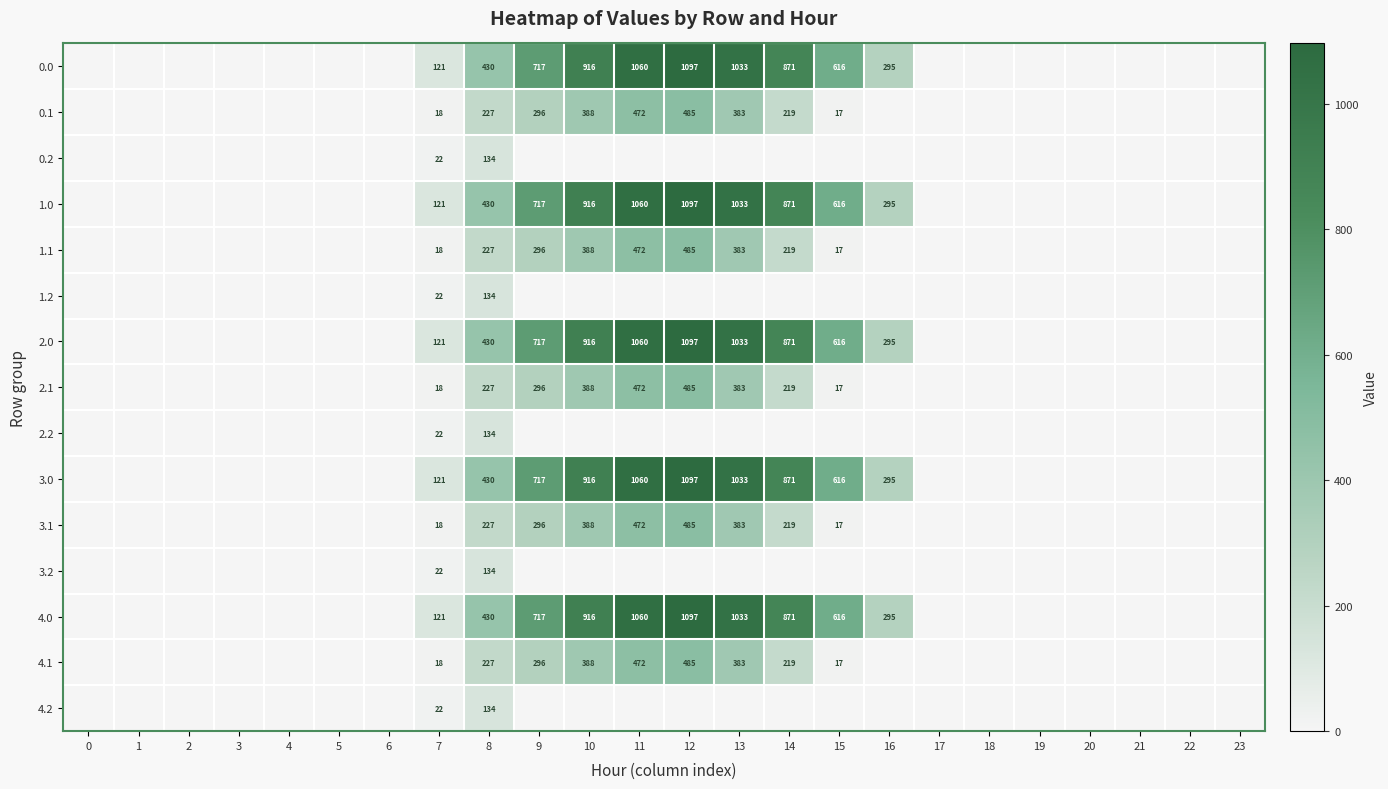

At how many categories does at least one series exceed 941?

3